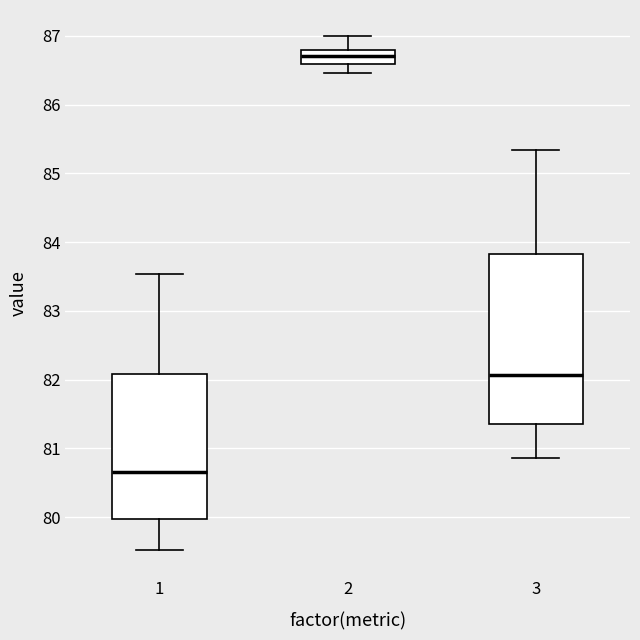

Where does the lower whisker of the box at x = 3 end on the y-axis? The values are not printed on the chart, so give them approximately, as read against the axis.

80.9